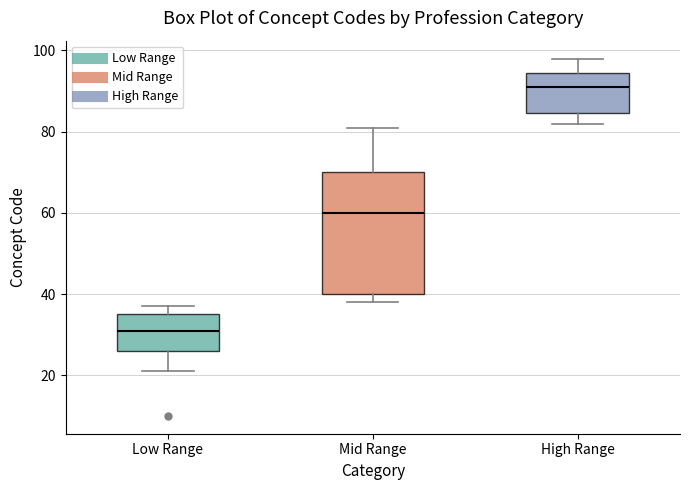

Comparing the boxes themselves (not the whiskers), which one is the tallest?

Mid Range